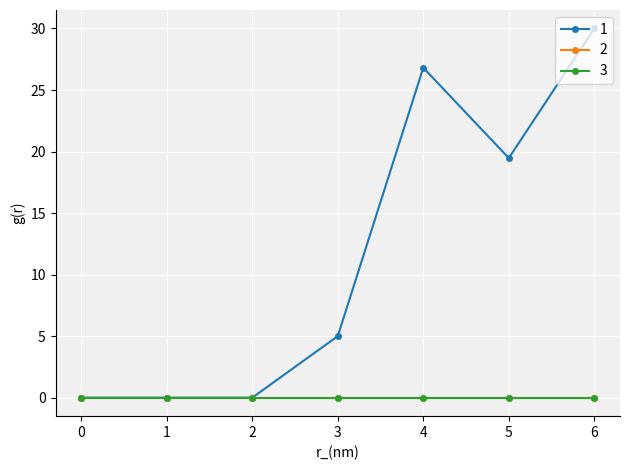

True or false: 3 and 1 cross at least once.

False